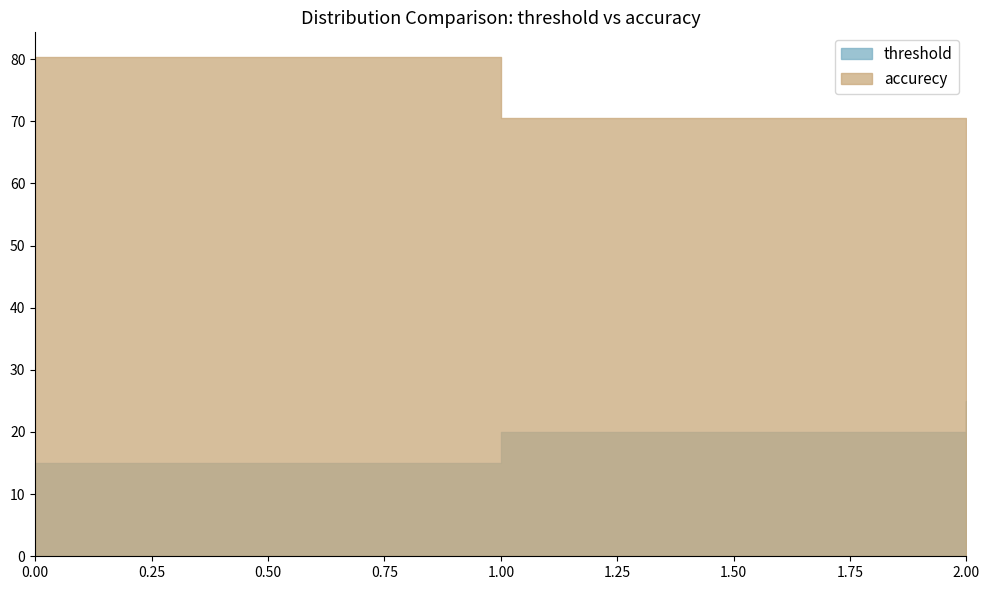

Reading left to right, extract all data points from this chart.

threshold: 15.0	20.0	25.0
accurecy: 80.3	70.5	66.7